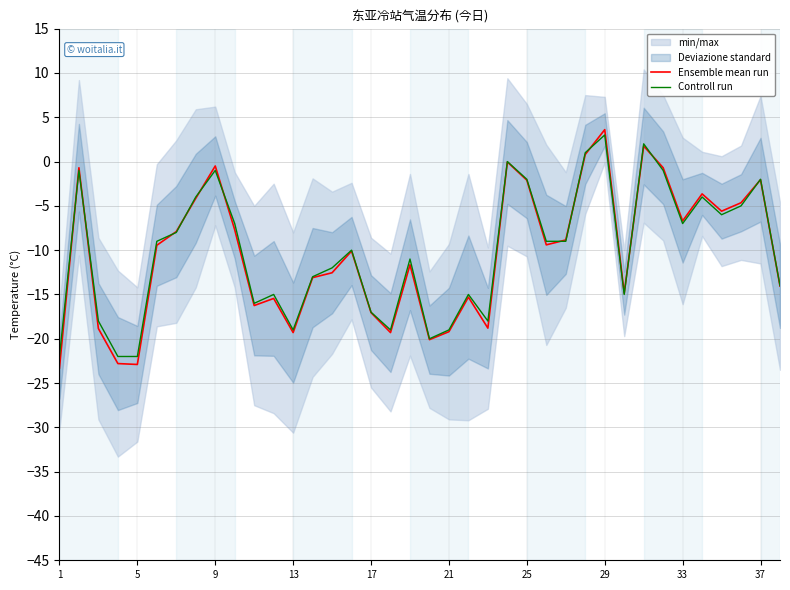

The Ensemble mean run series shows -26.1 at 17. True or false?

False